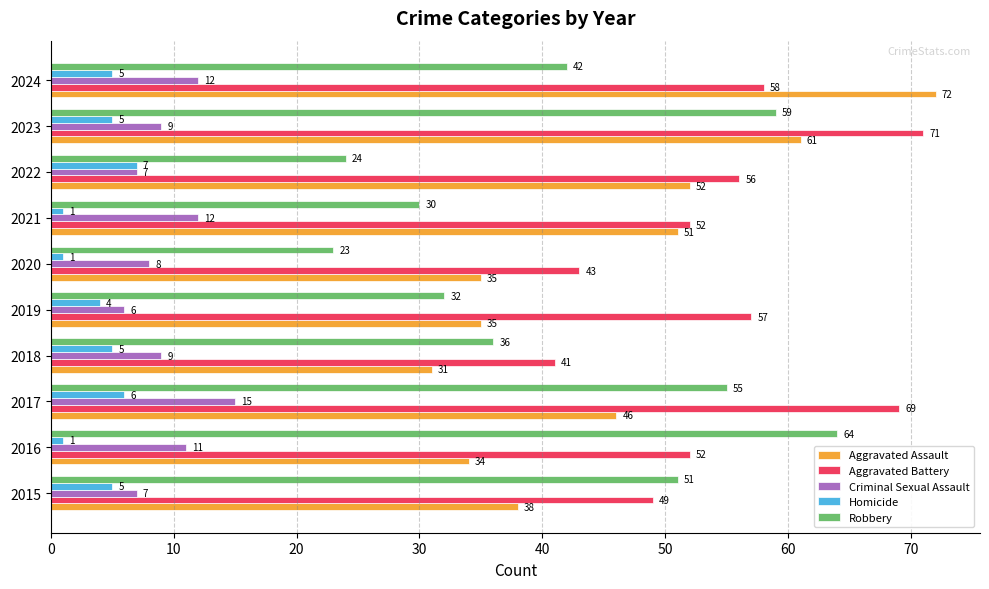

What is the spread (max minus min) of values at 2015?

46